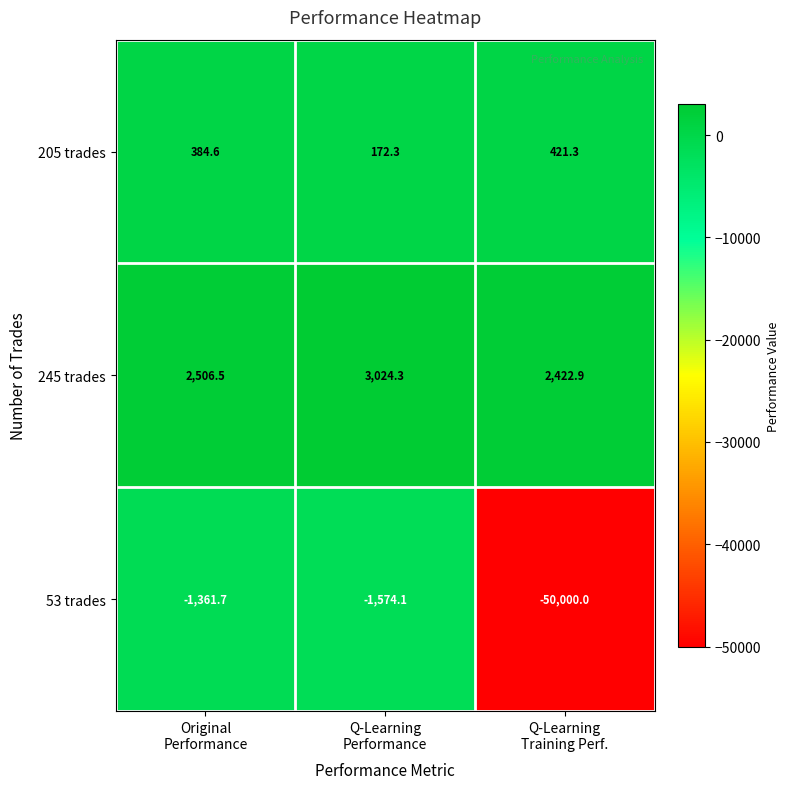

What is the sum of all 245 trades values?

7953.7